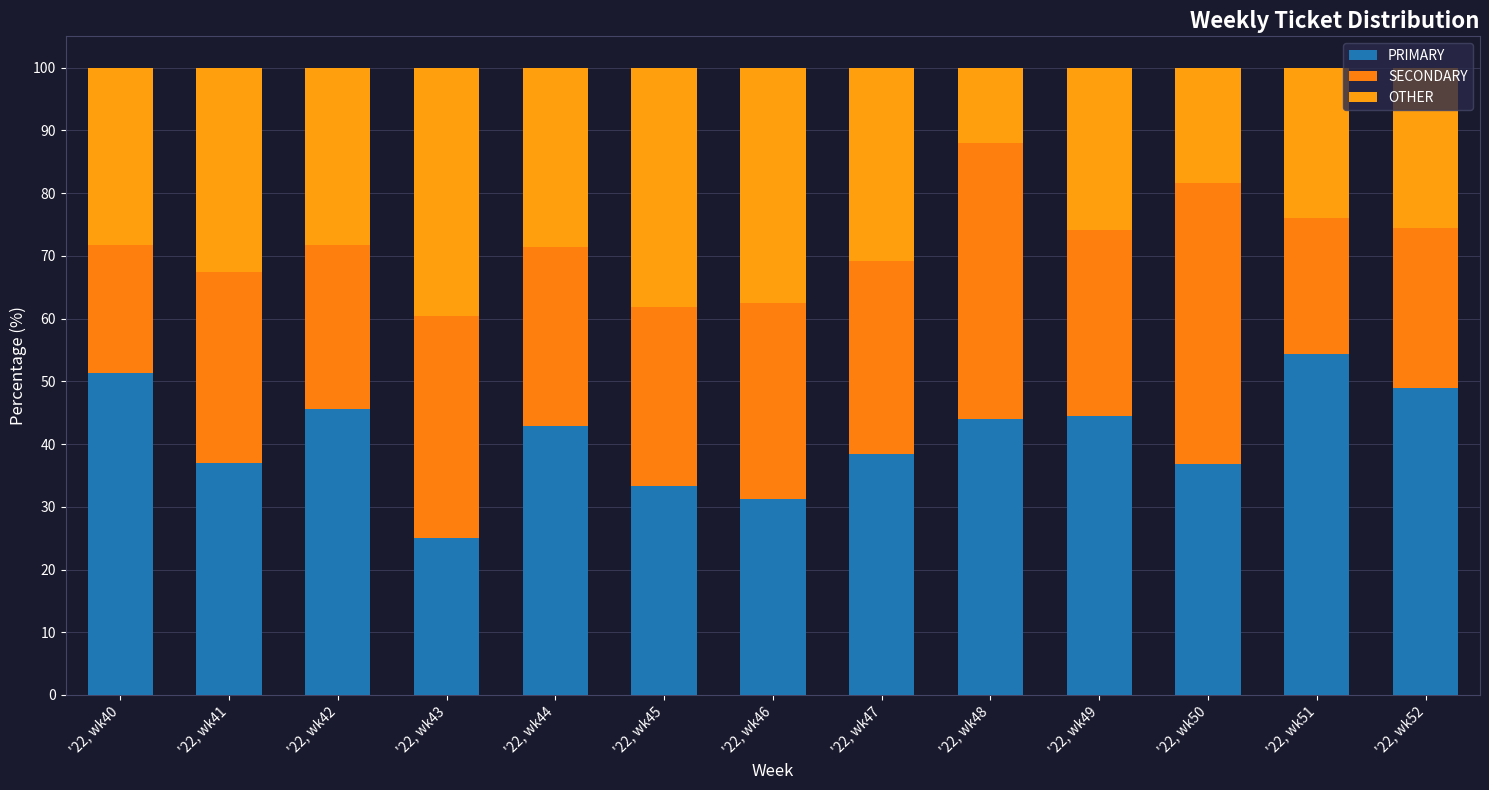

At which category is the sum across all series the highest?

'22, wk51